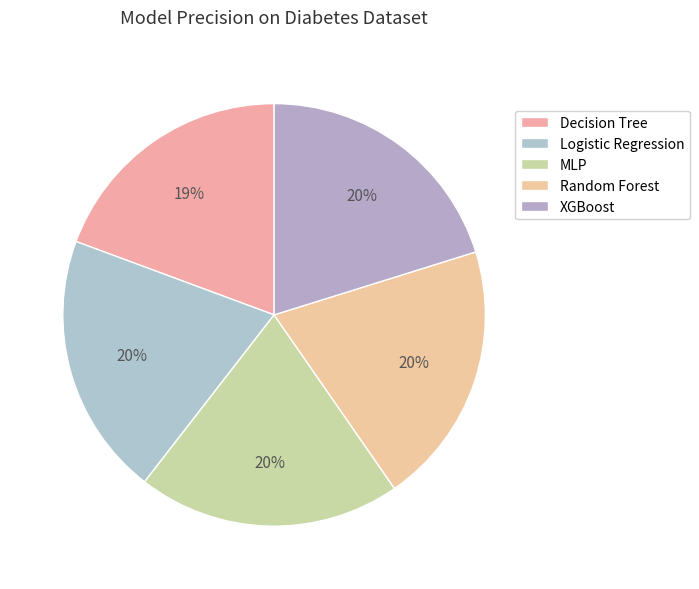

Count the number of slices in the pie.

5